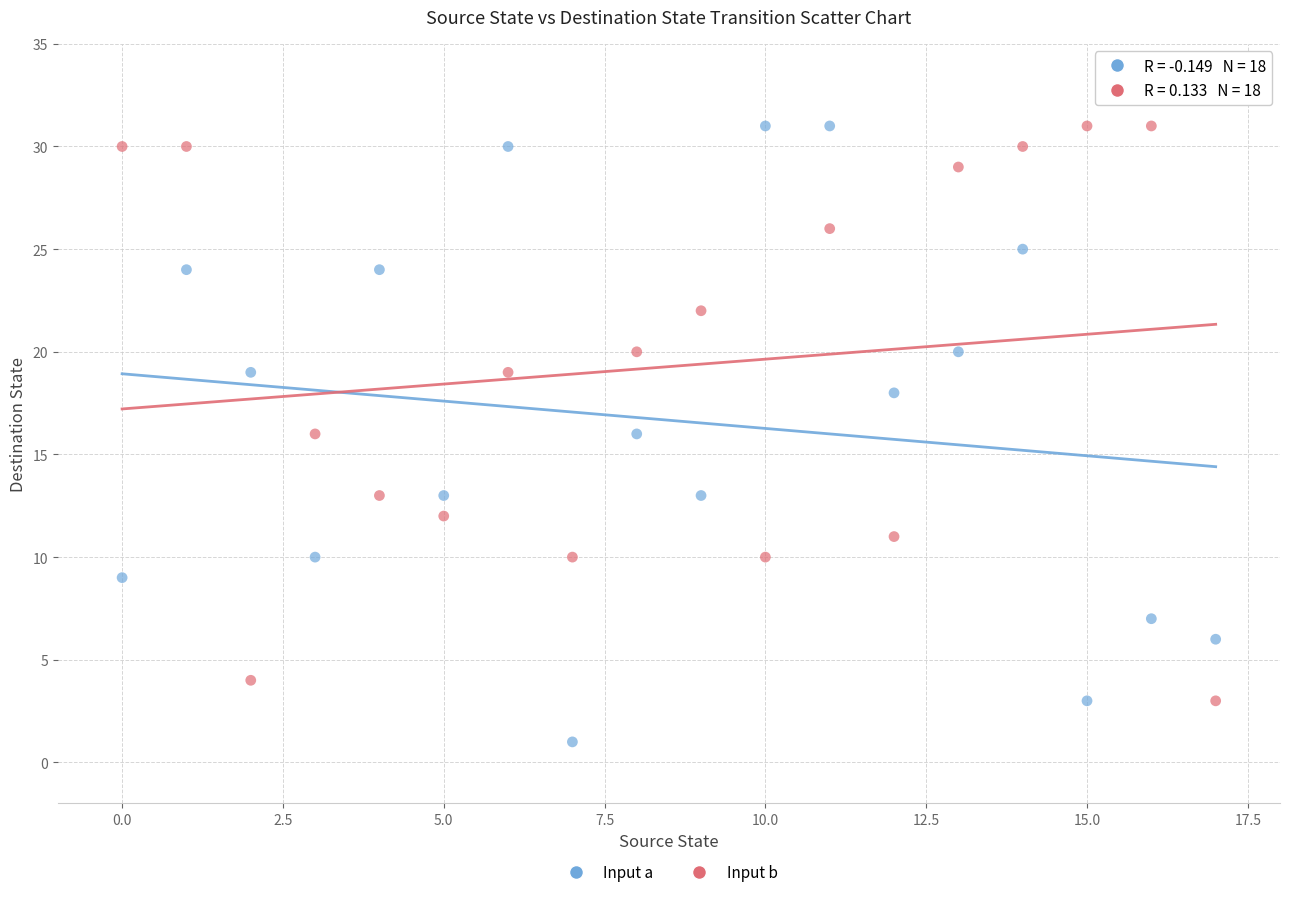

Which series reaches the minimum Y coordinate?

Input a